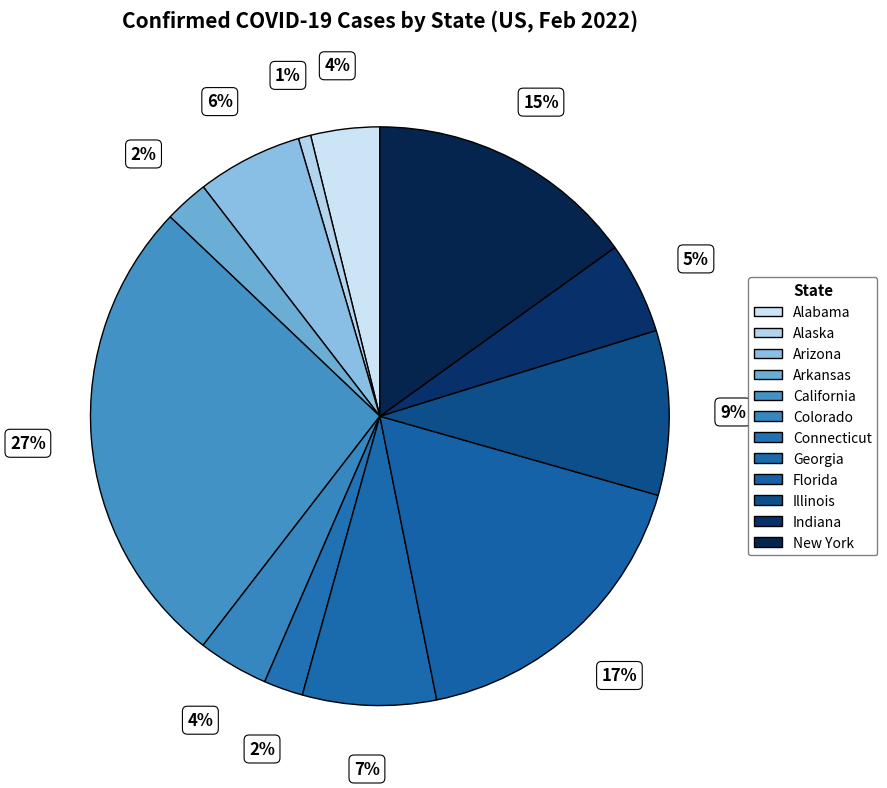

Which category has the biggest portion of the pie?

California